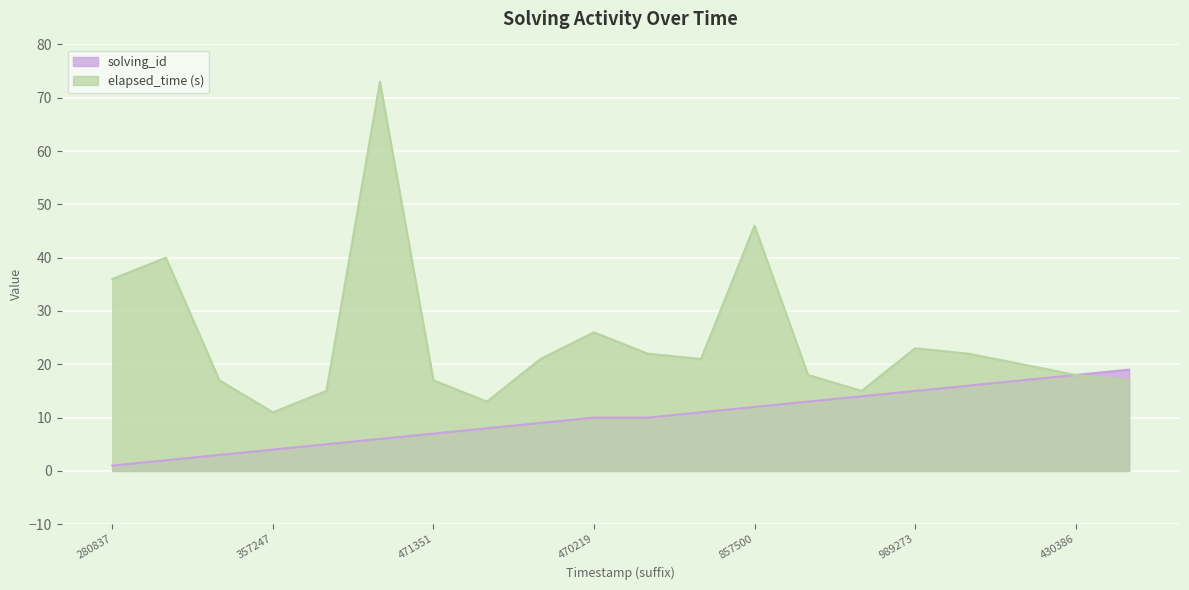

What is the lowest value of the solving_id series?

1